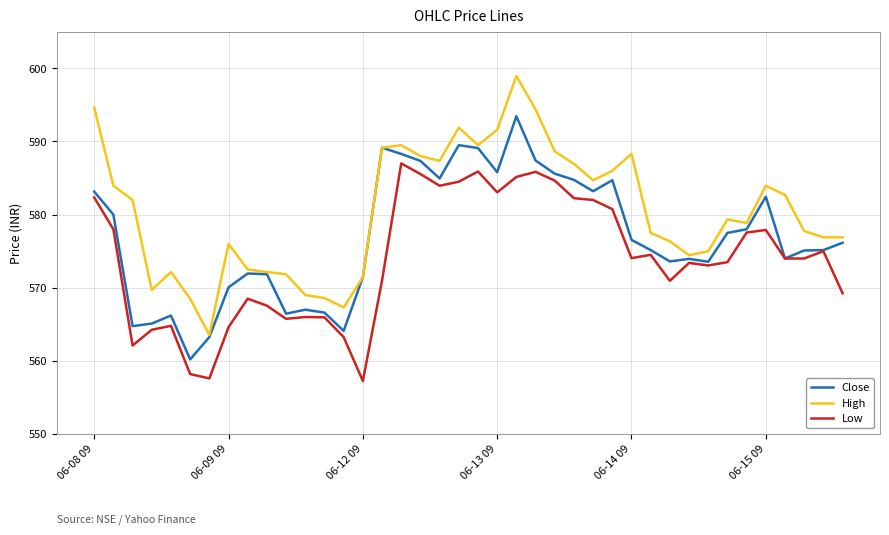

Which series has the largest total across all categories?

High